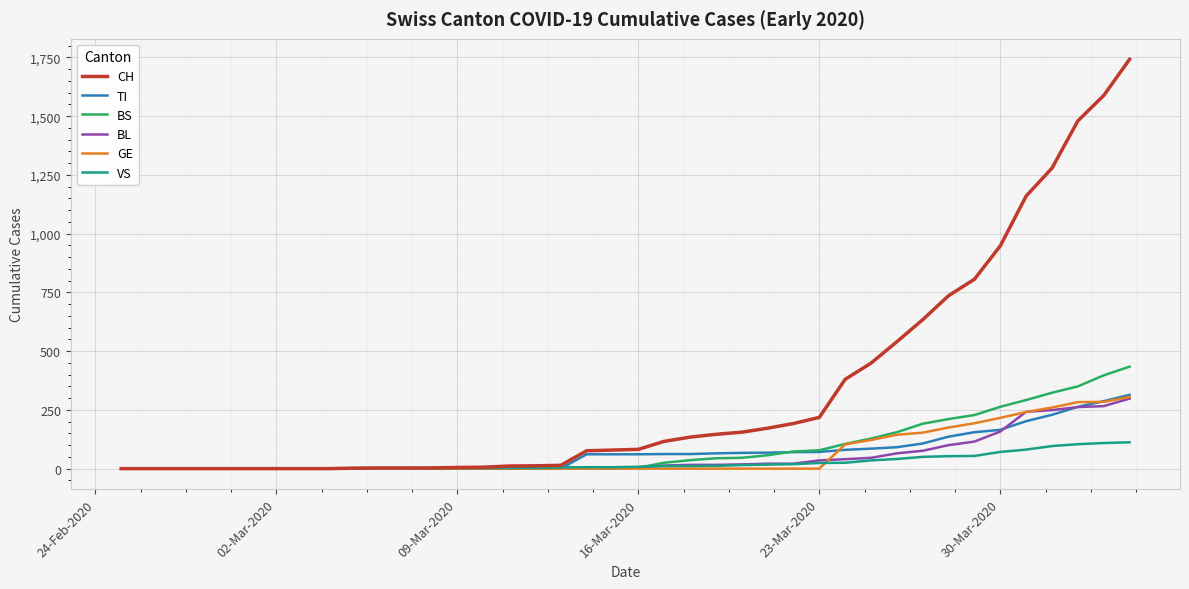

After their last crossing, which series has the higher values: VS or TI?

TI